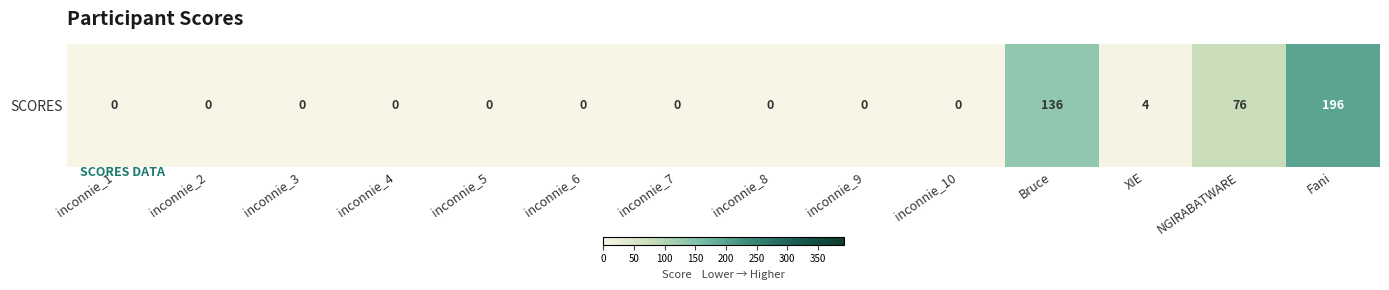

Reading left to right, extract all data points from this chart.

inconnie_1=0	inconnie_2=0	inconnie_3=0	inconnie_4=0	inconnie_5=0	inconnie_6=0	inconnie_7=0	inconnie_8=0	inconnie_9=0	inconnie_10=0	Bruce=136	XIE=4	NGIRABATWARE=76	Fani=196